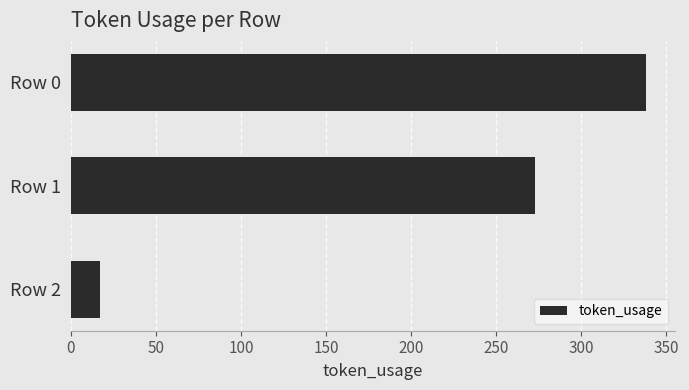

At which category does the chart reach its minimum across all series?

Row 2